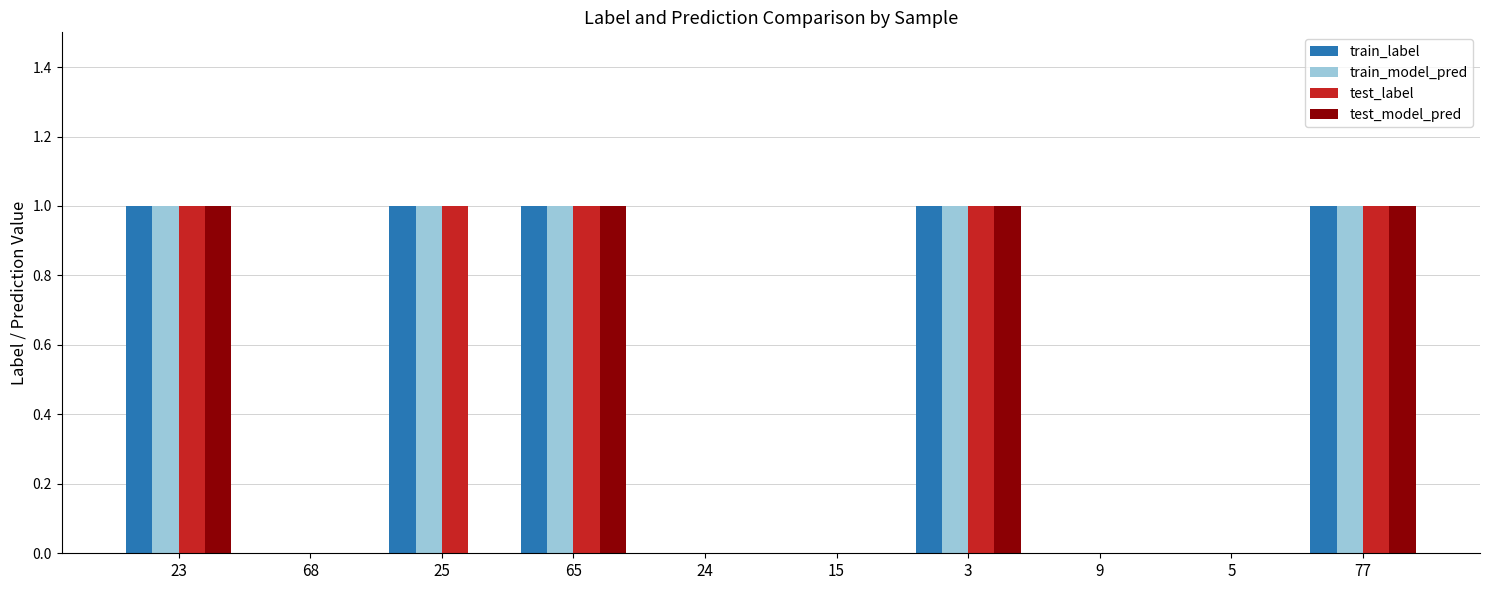

What is the sum of all train_model_pred values?

5